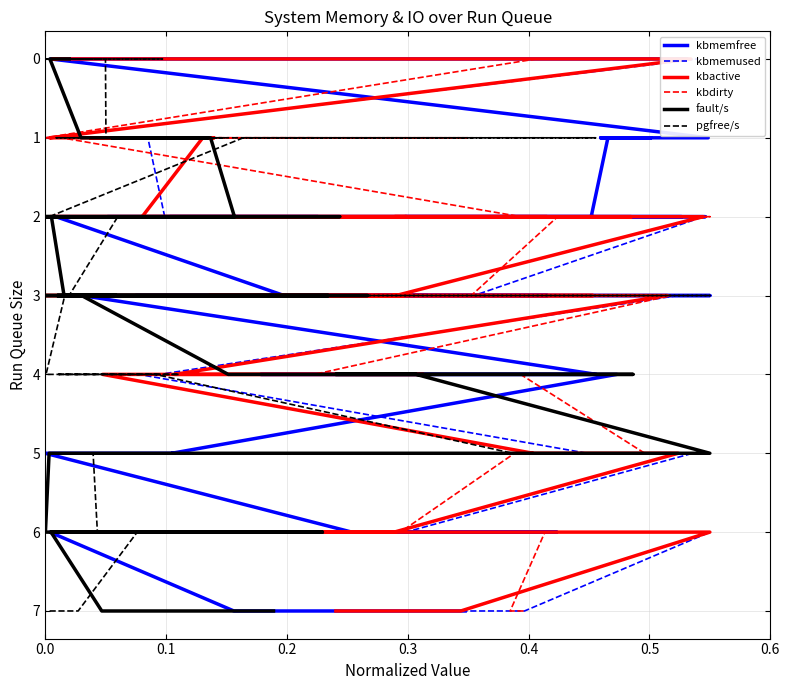

How many kbactive values are between 2 and 4?

22